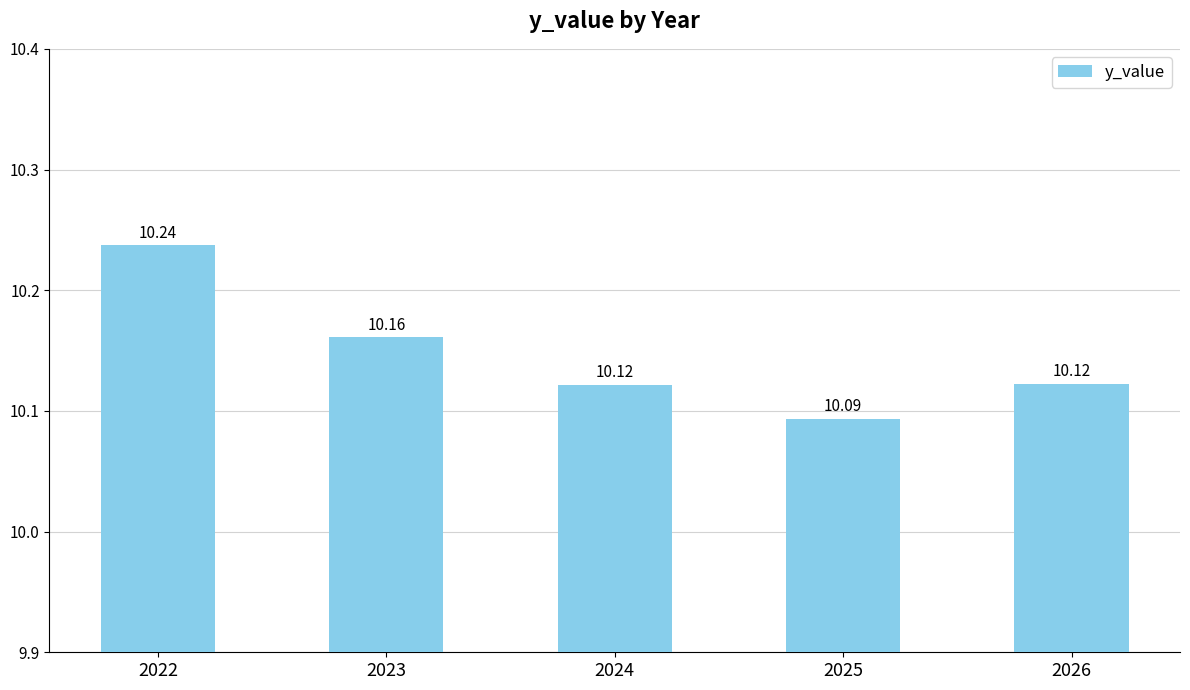

Reading right to left, extract all data points from this chart.

2026=10.1	2025=10.1	2024=10.1	2023=10.2	2022=10.2